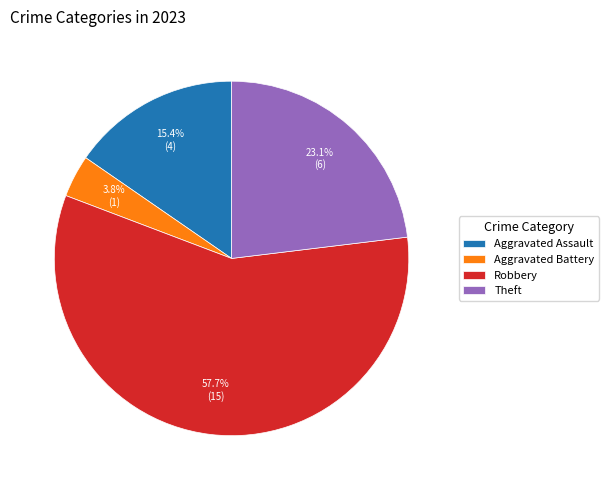

Does Theft account for over 50% of the chart?

No